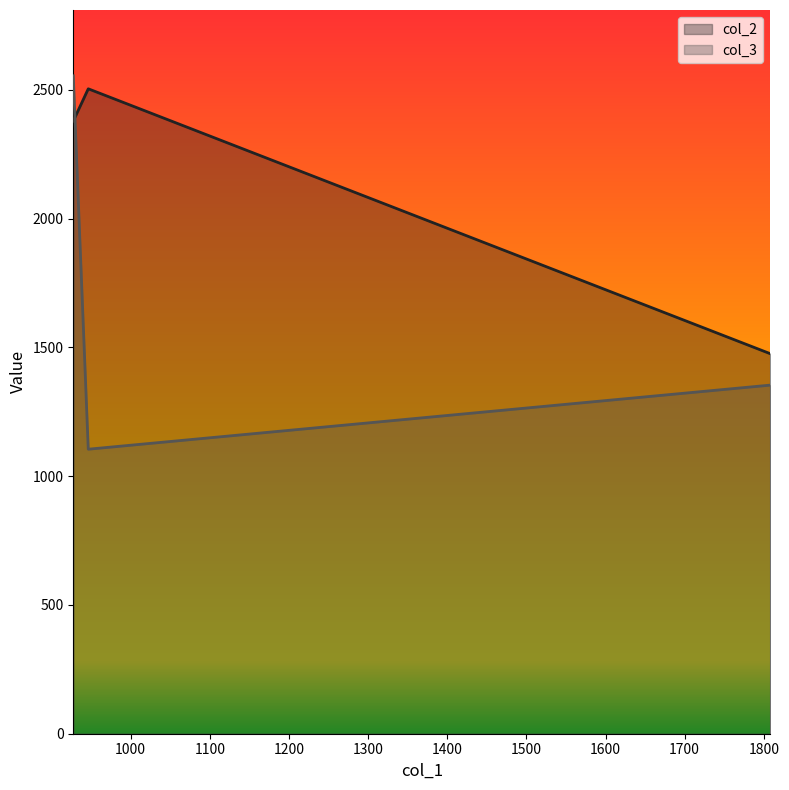

What is the lowest value of the col_2 series?

1475.5